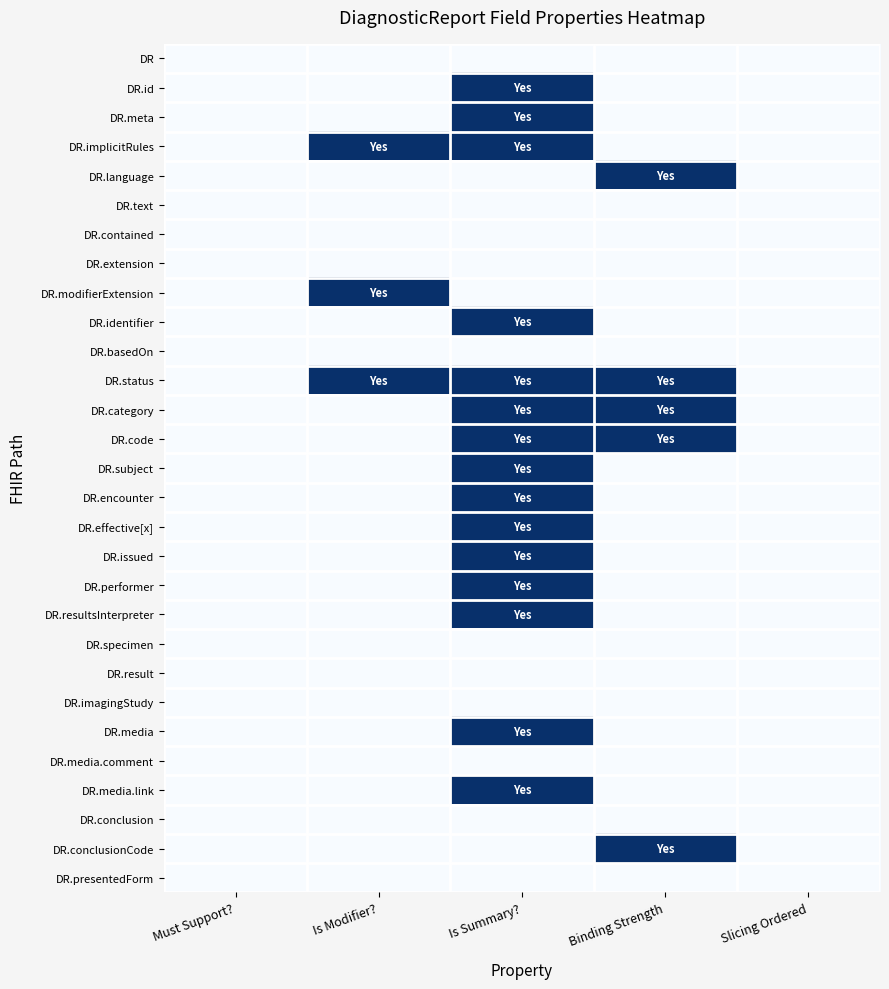

At how many categories does at least one series exceed 0?

3